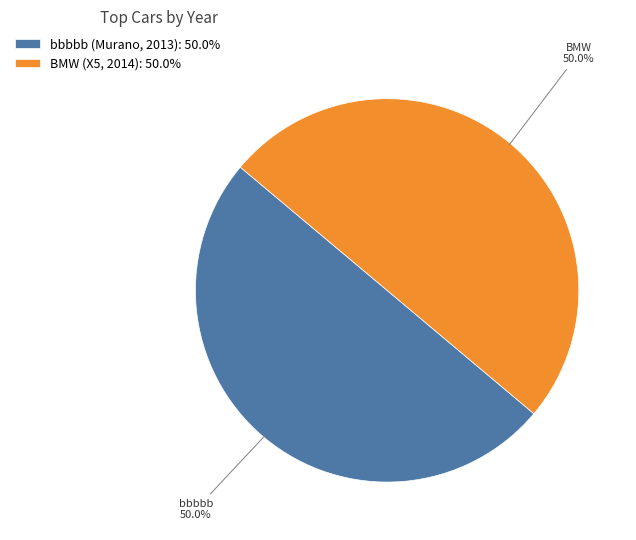

What portion of the pie excludes bbbbb (Murano, 2013): 50.0%?

50.0%